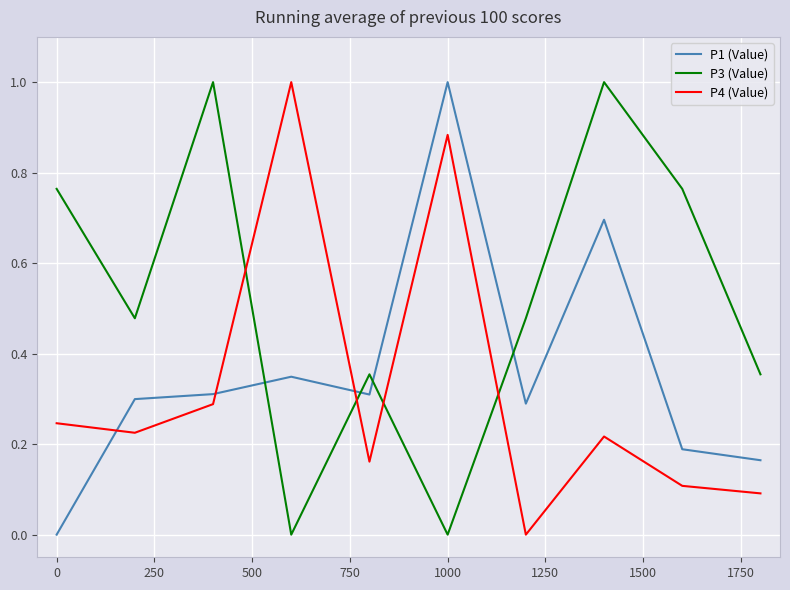

Rank the series by their average value, from highest to lowest.

P3 (Value), P1 (Value), P4 (Value)